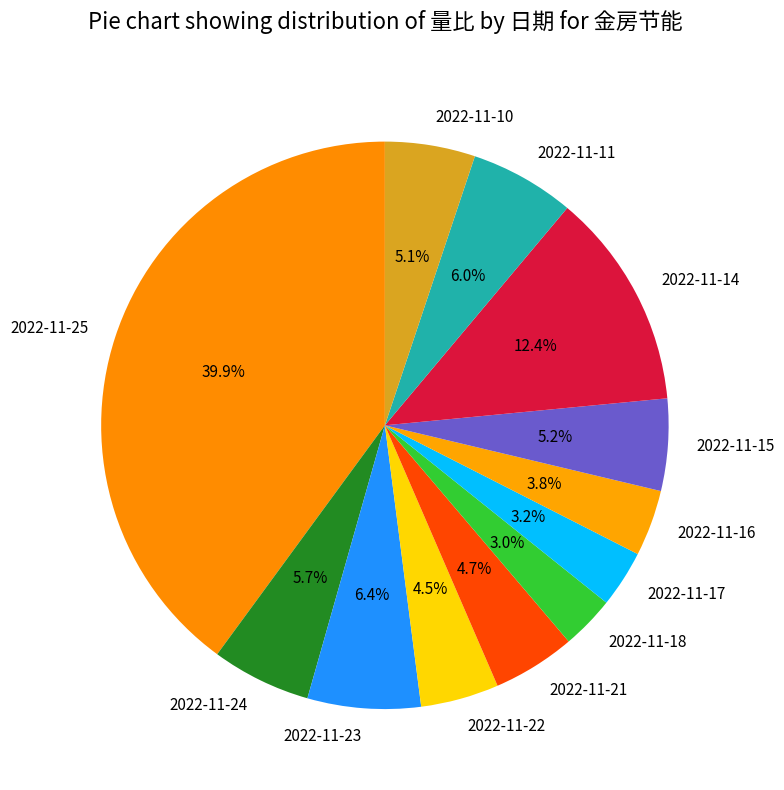

Which category has the biggest portion of the pie?

2022-11-25